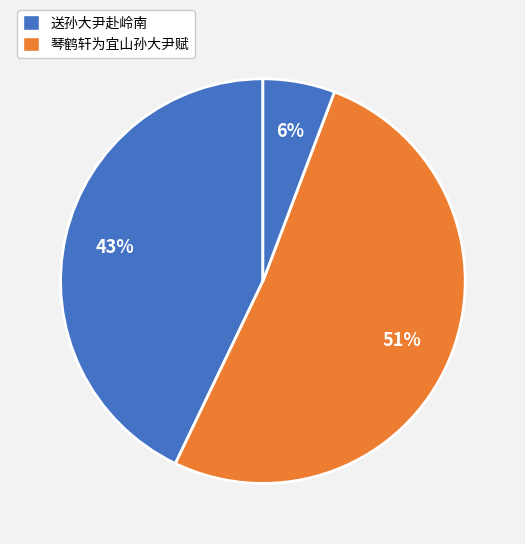

To the nearest percent, what is the average slice percentage?

33%